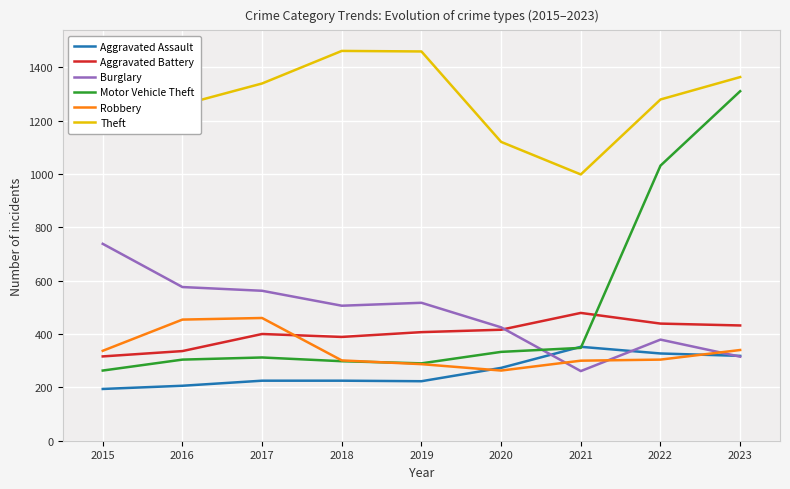

What is the maximum value for Theft?

1474